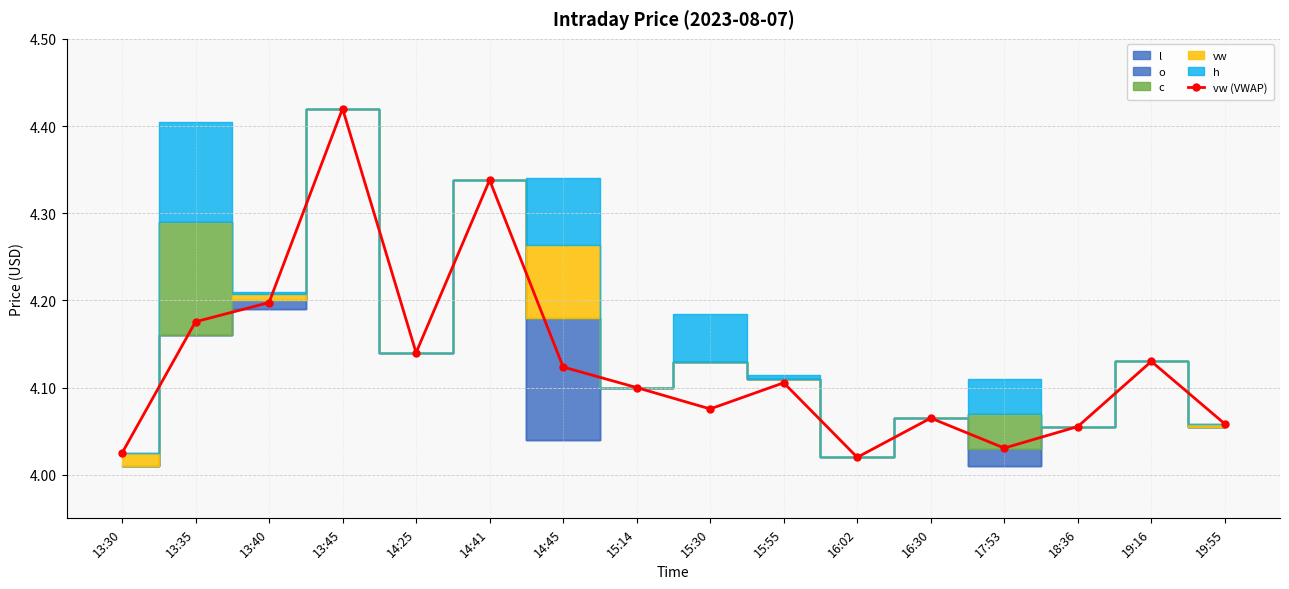

At which category does the chart reach its minimum across all series?

16:02